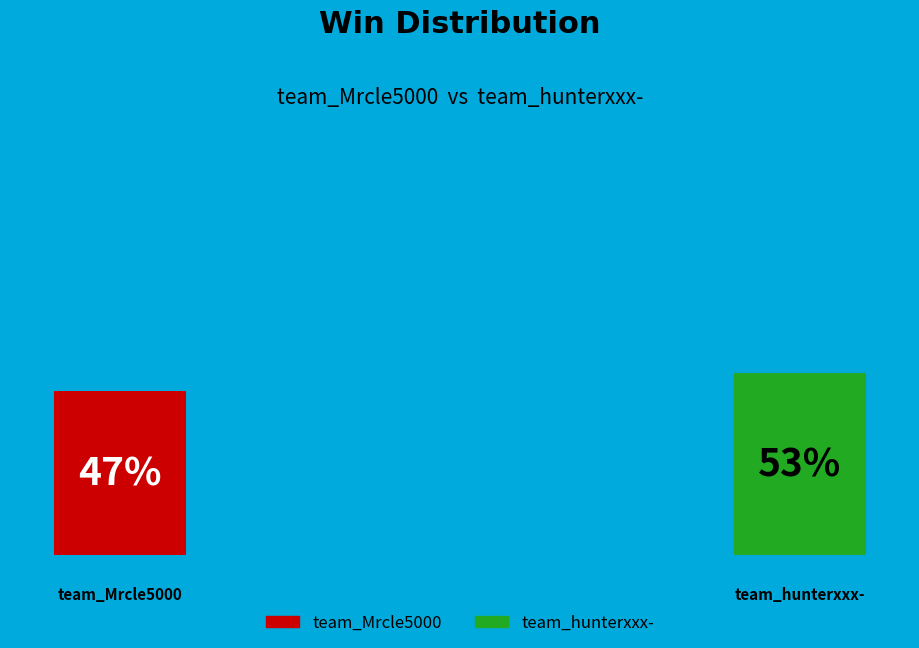

To the nearest percent, what percentage of the pie is team_Mrcle5000?

47%